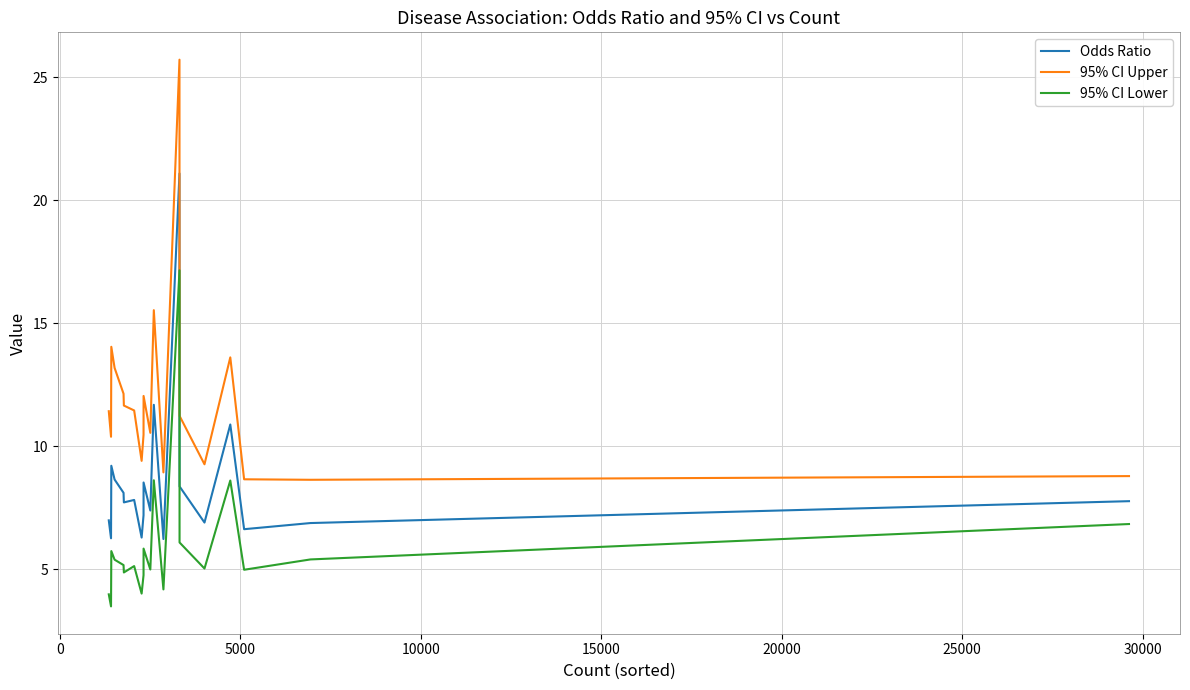

List the series in order of their peak value, highest first.

95% CI Upper, Odds Ratio, 95% CI Lower